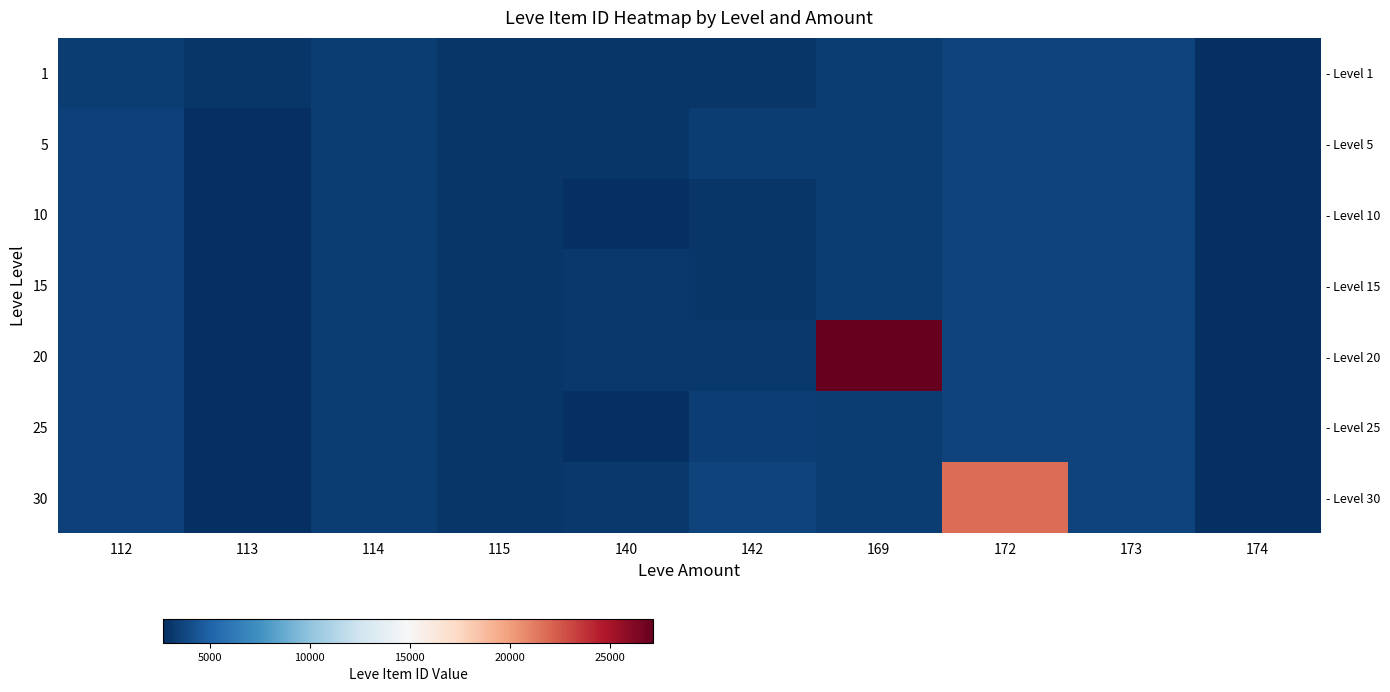

Which has a higher value, 169 or 112?

169